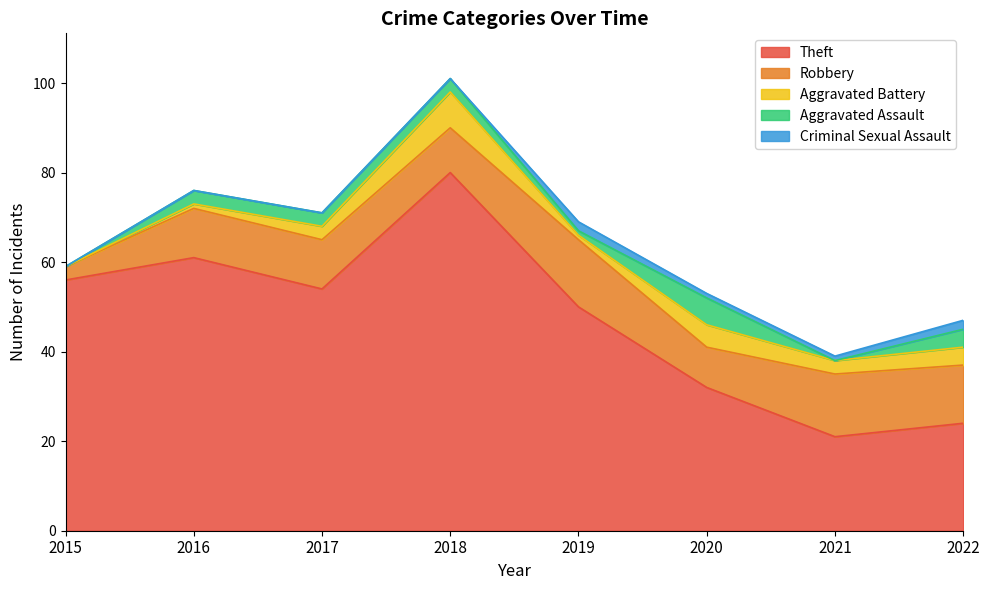

Which series has the largest range (max minus min)?

Theft